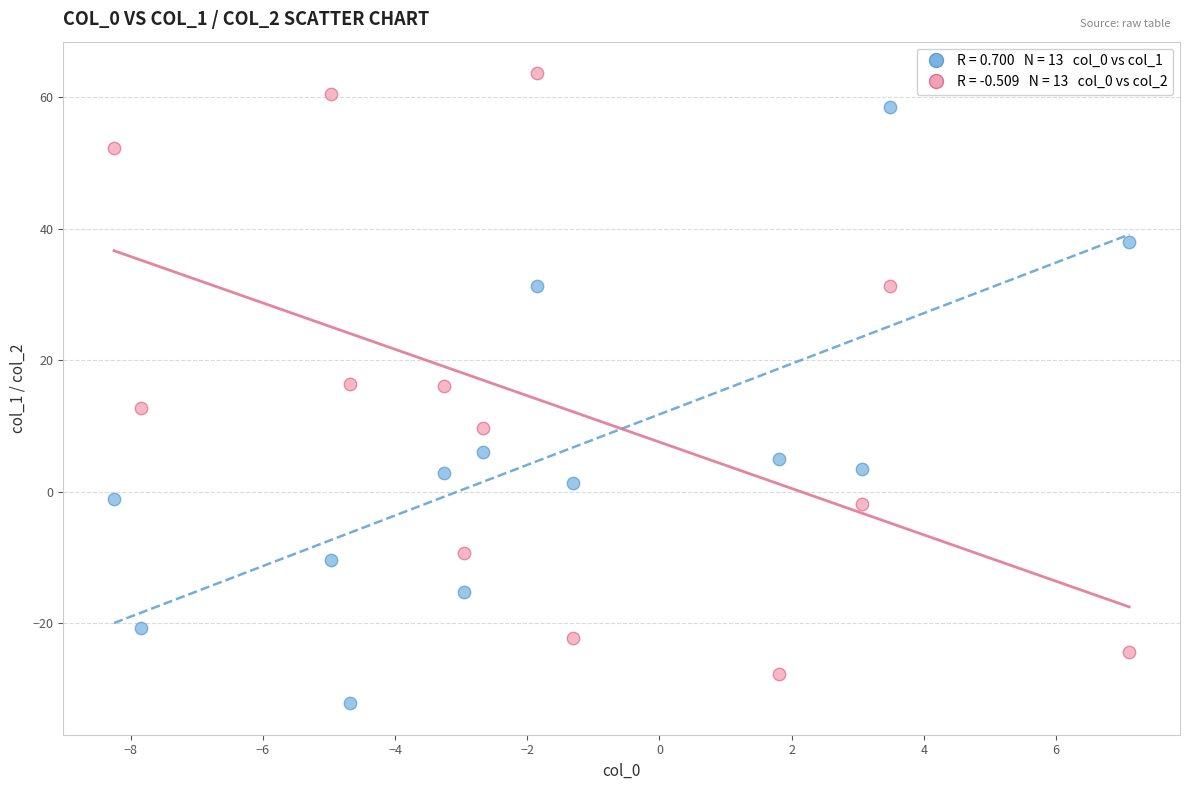

Across all data points, what is the range of Y values (max minus min)?

95.7